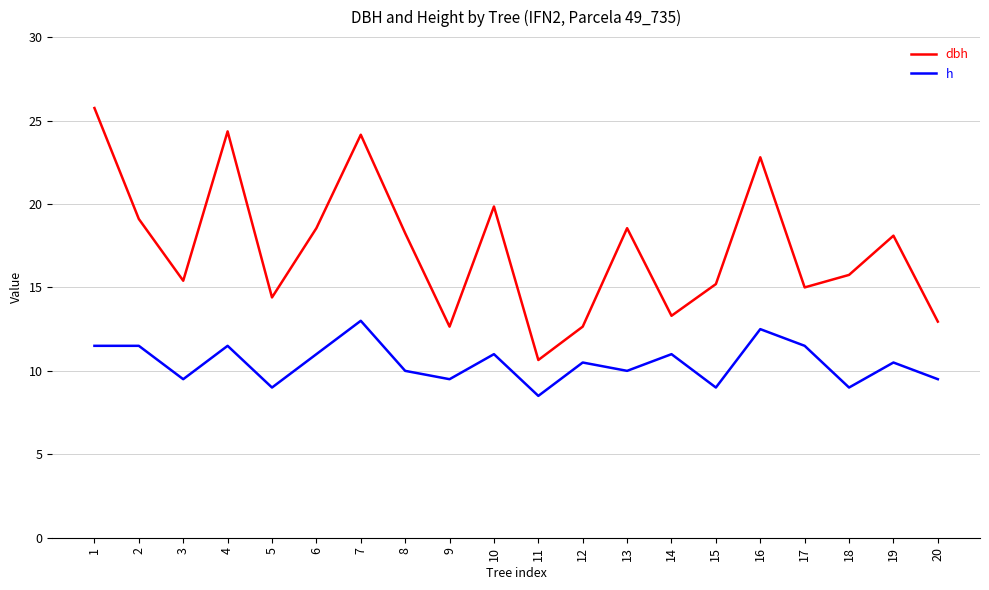

The dbh series shows 19.9 at 10. True or false?

True